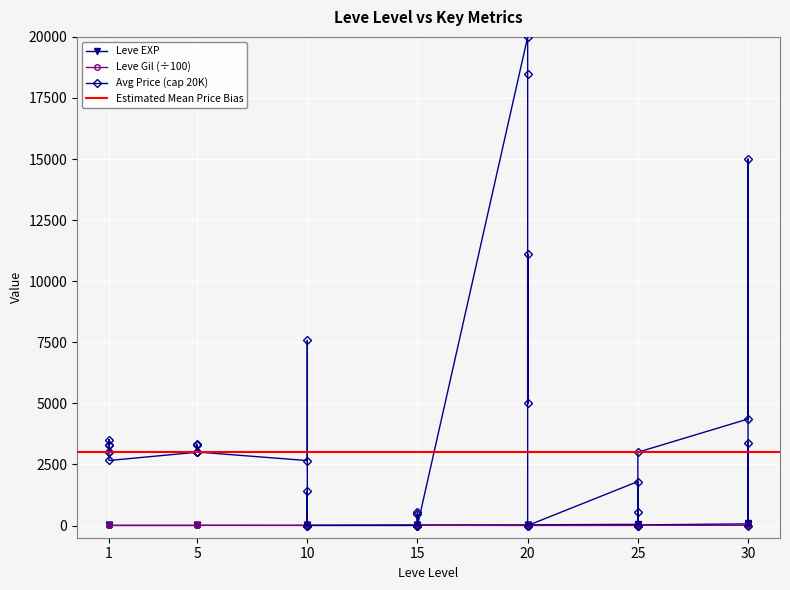

Is it true that Leve Gil equals 13.7 at 15?

False